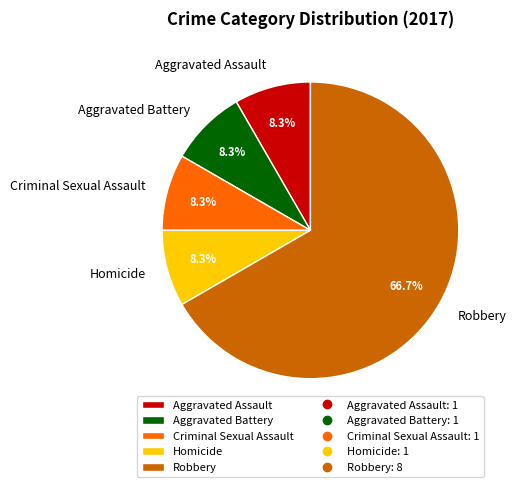

What is the largest slice in the pie chart?

Robbery